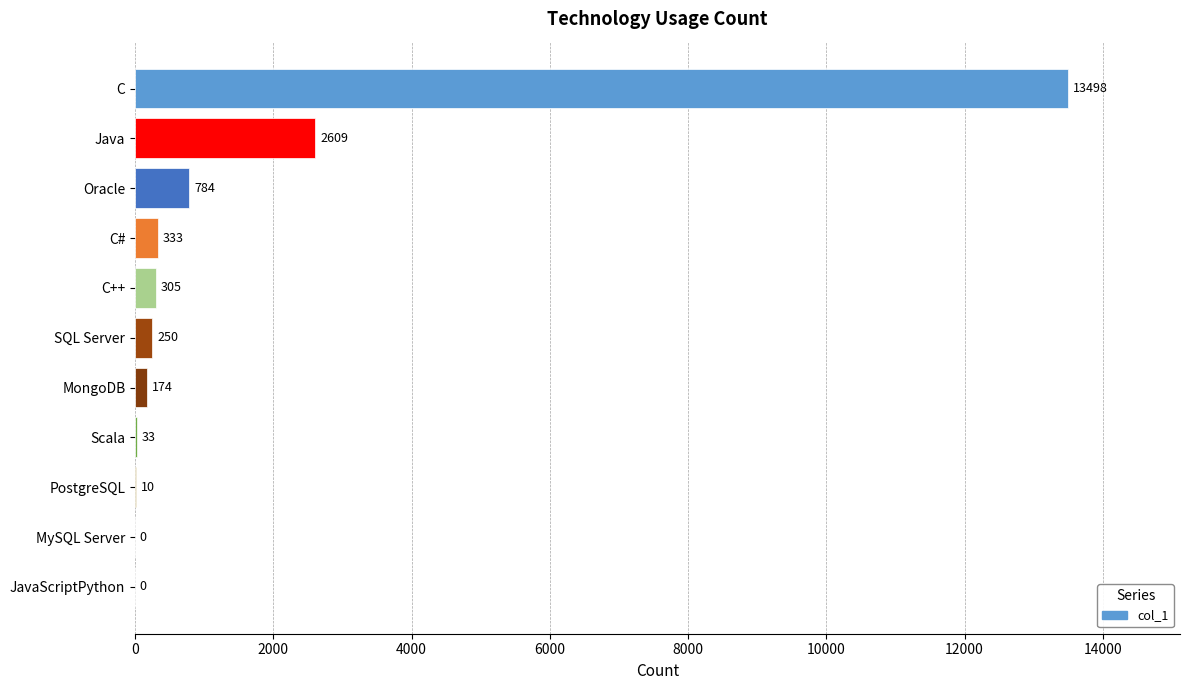

Which has a higher value, PostgreSQL or Java?

Java